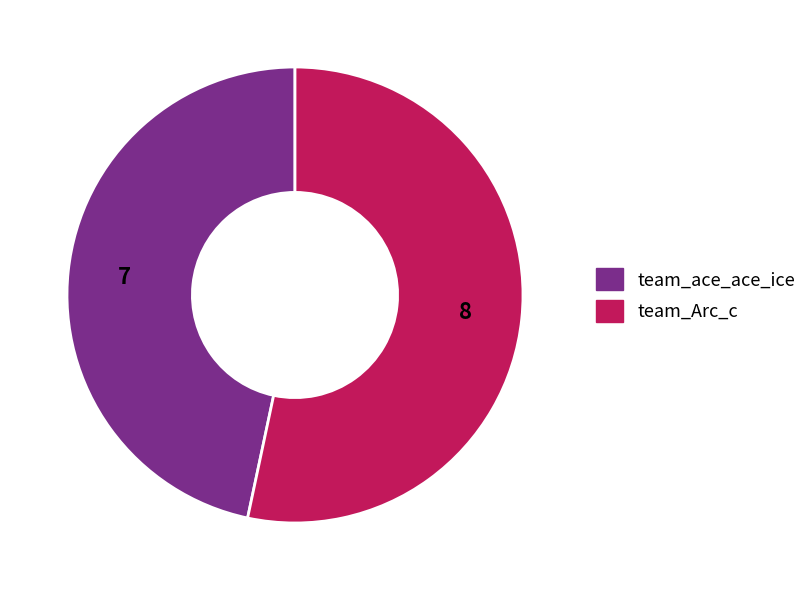

What is the majority slice?

team_Arc_c